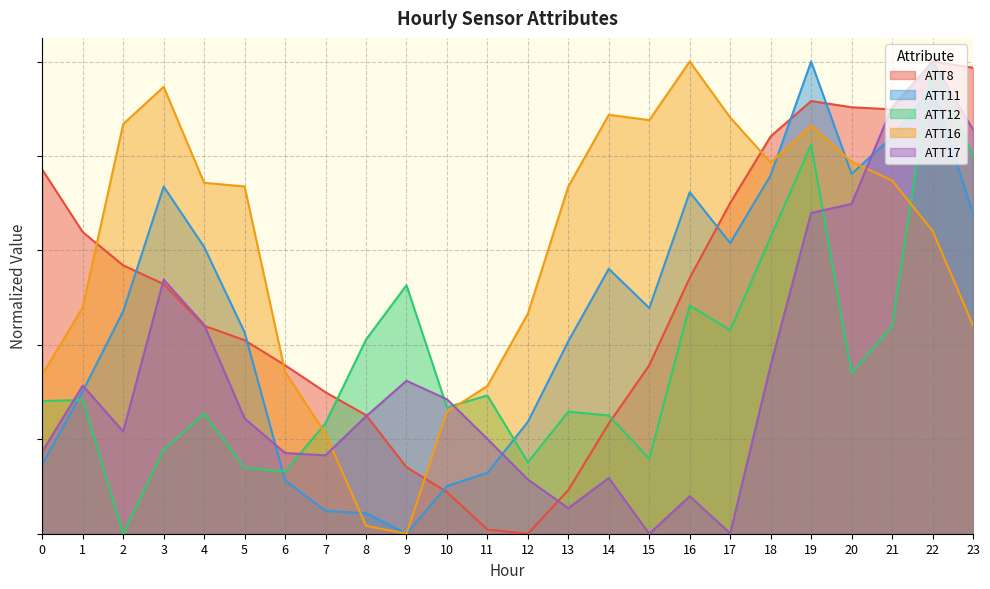

What is the difference between the second highest and second lowest values in the ATT12 series?

0.7